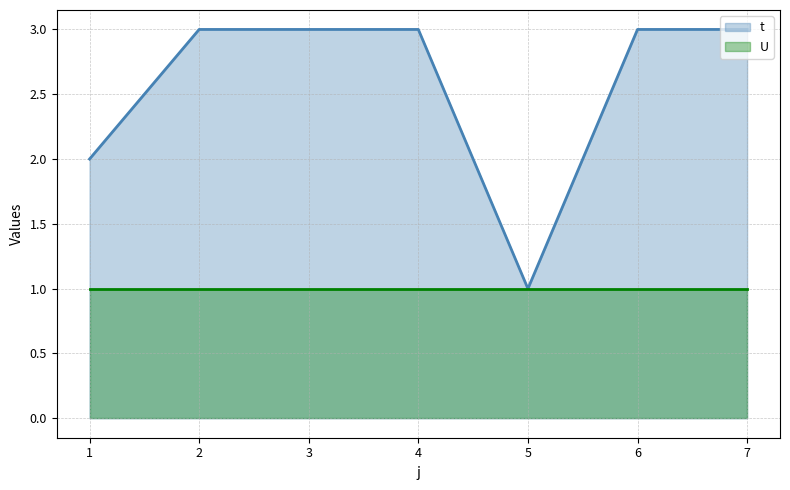

Does the chart display data point markers on the line(s)?

No